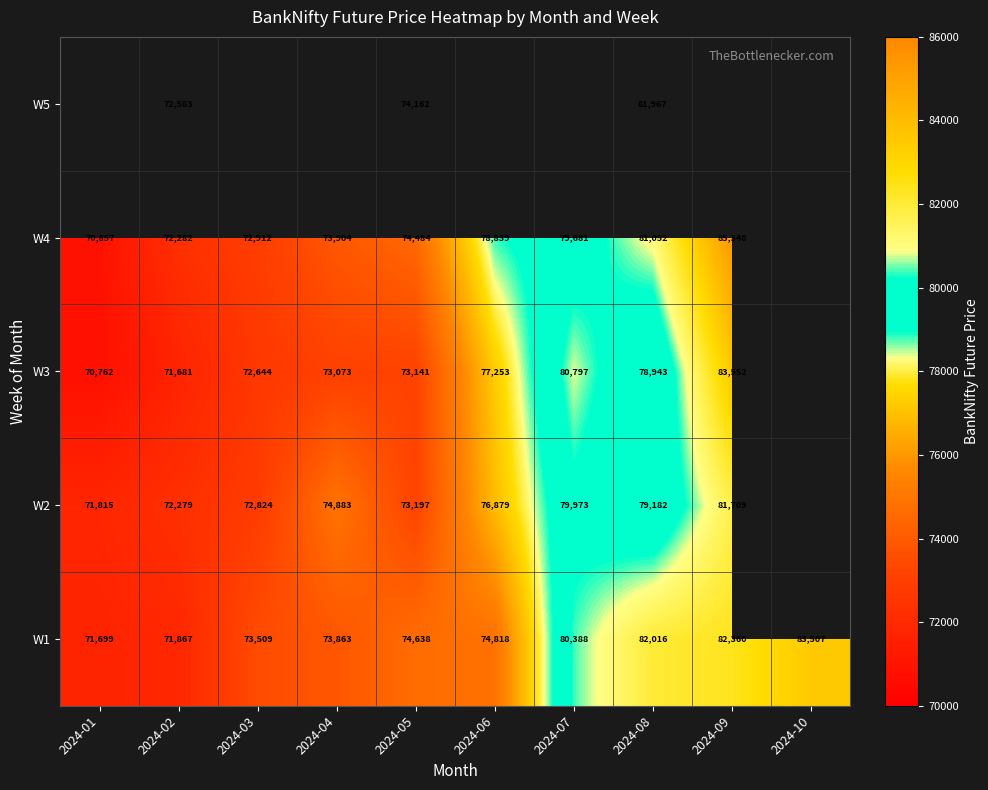

Is the value of W1 at 2024-08 greater than the value of W3 at 2024-06?

Yes